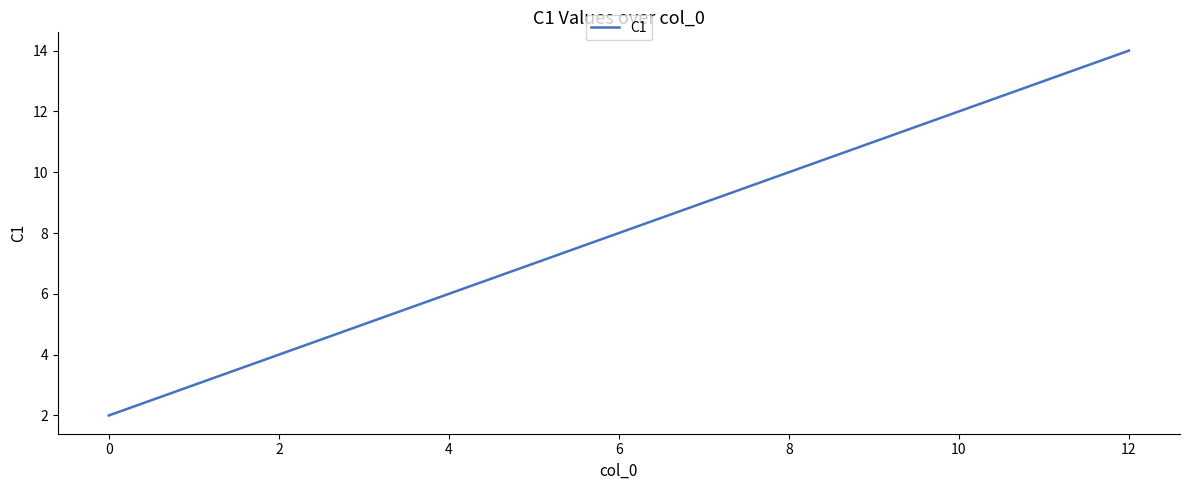

What is the difference between the maximum and minimum values?

12